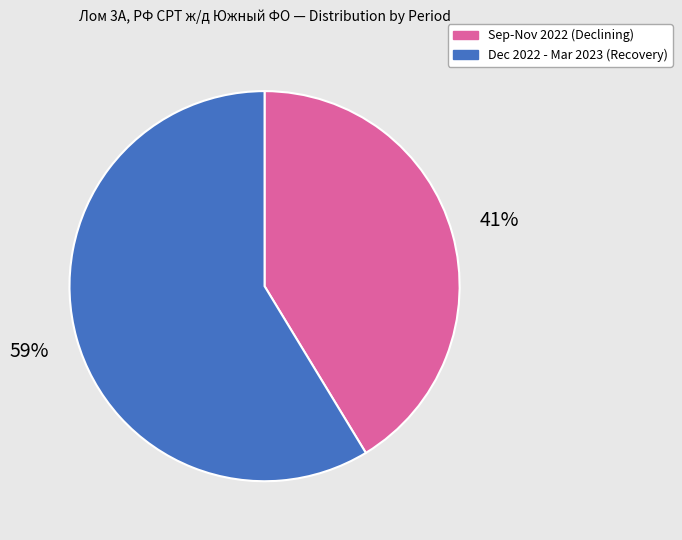

To the nearest percent, what is the average slice percentage?

50%